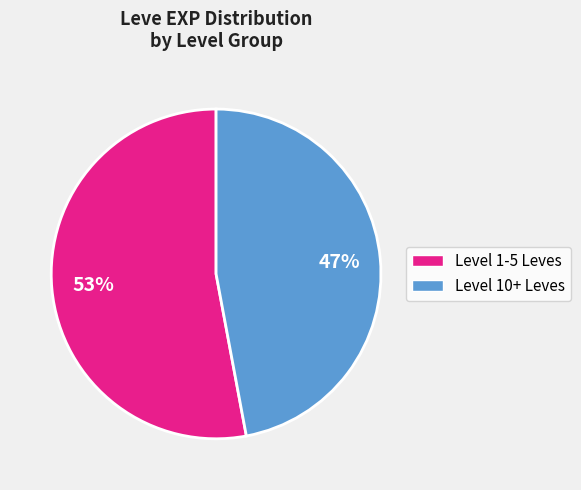

Is there a majority slice in this chart?

Yes